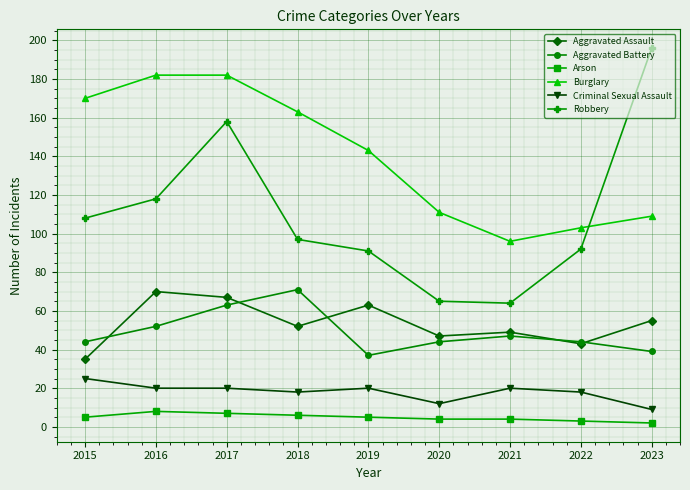

What is the sum of the Robbery values at 2019 and 2023?

287